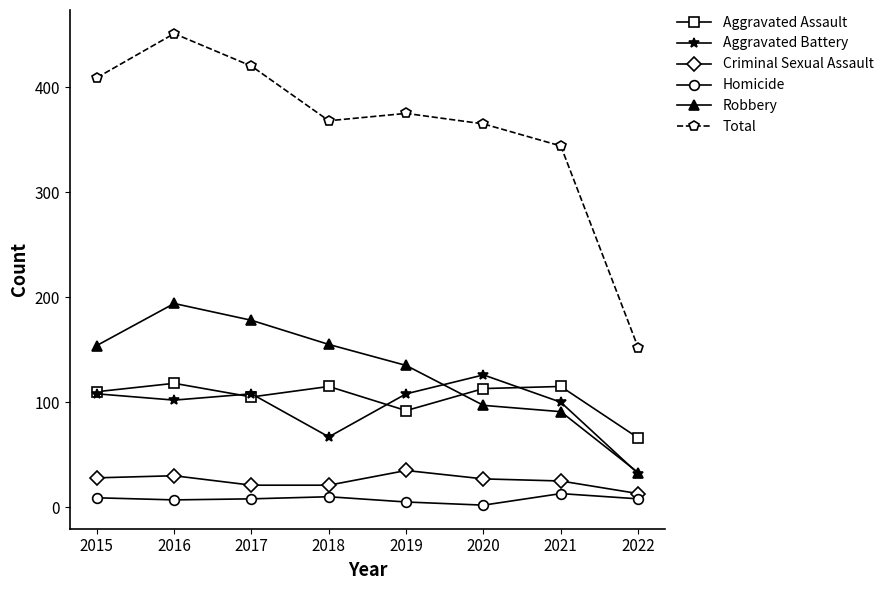

Between 2015 and 2021, which series saw the biggest shift?

Total